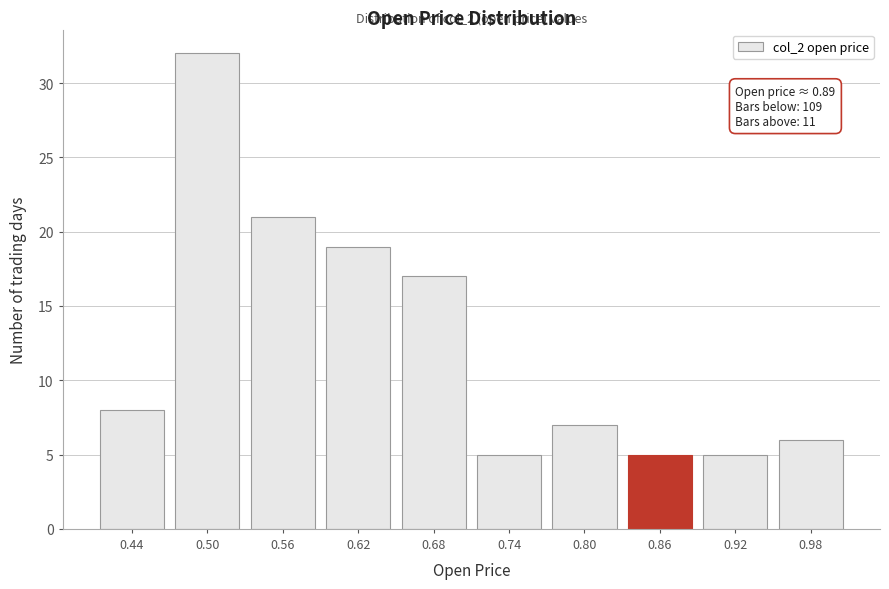

Reading right to left, what are all the values shown in this chart?

0.98=6	0.92=5	0.86=5	0.80=7	0.74=5	0.68=17	0.62=19	0.56=21	0.50=32	0.44=8